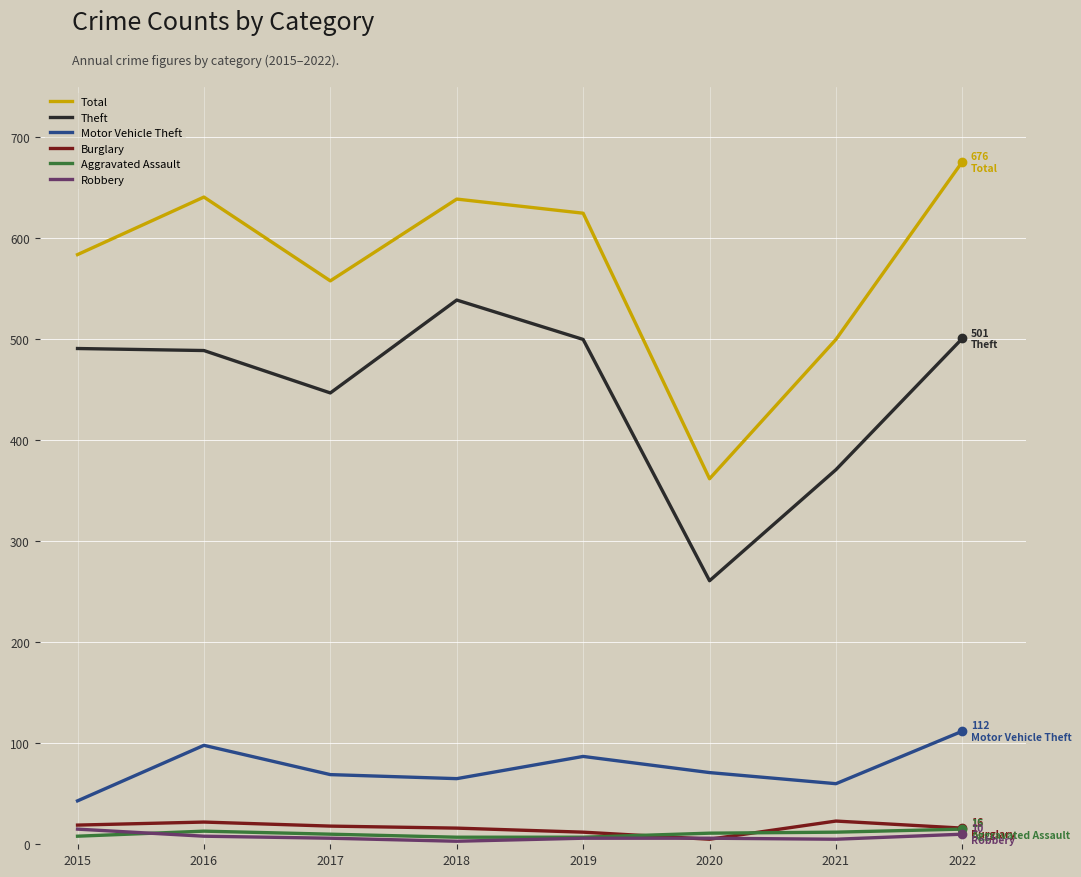

What is the maximum value for Motor Vehicle Theft?

112